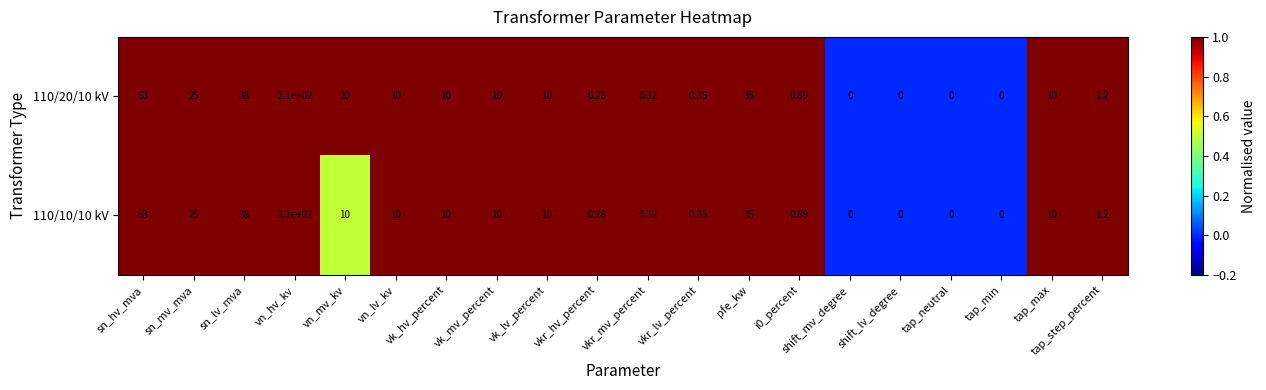

At which label is 110/20/10 kV closest to 55?

sn_hv_mva